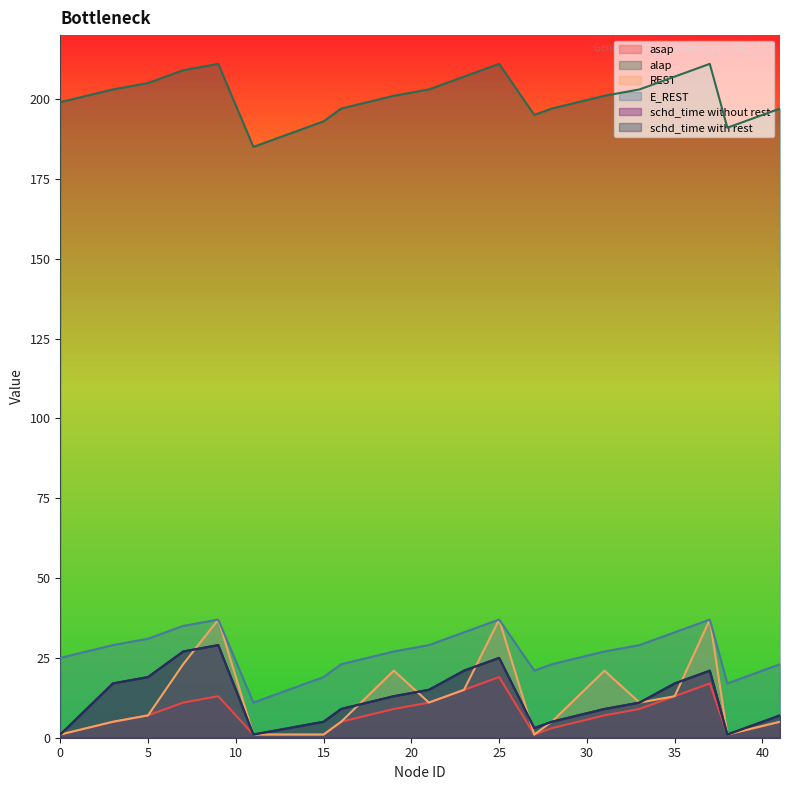

At which label does REST reach its peak?

9